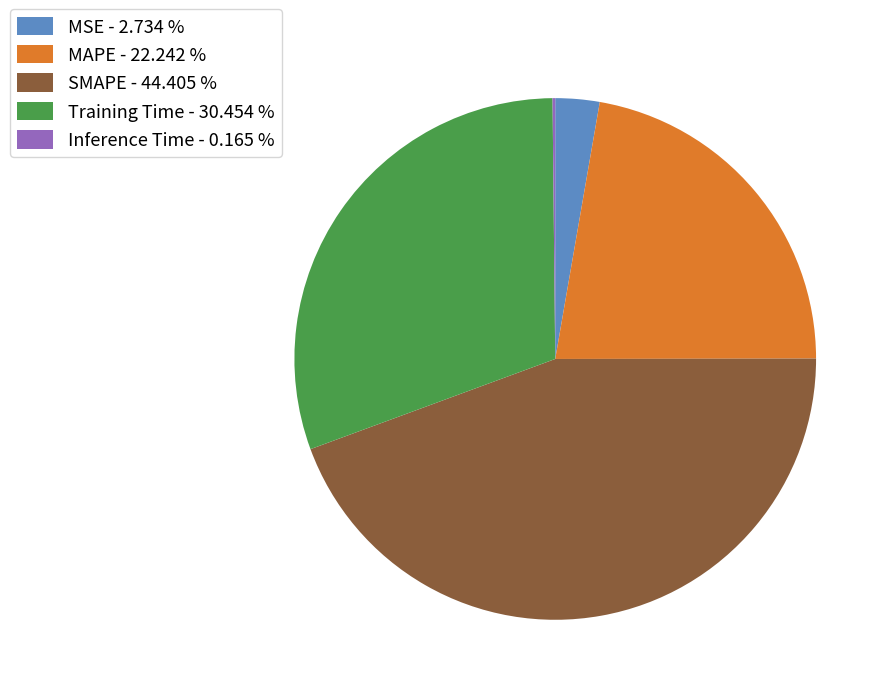

Is the sum of SMAPE - 44.405 % and MAPE - 22.242 % greater than half?

Yes